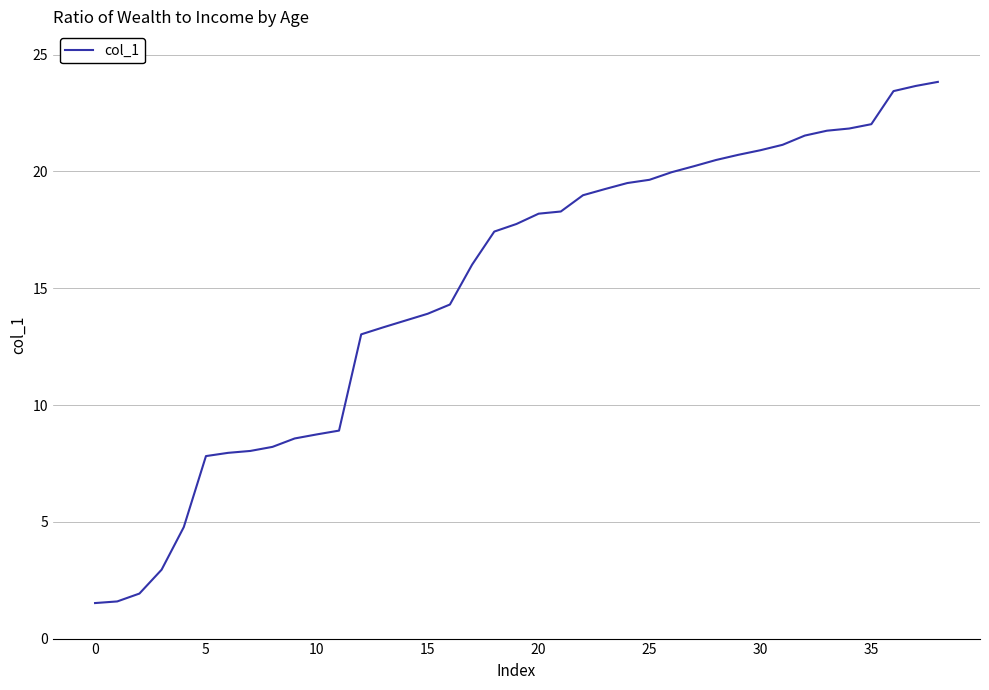

What is the smallest value displayed?

1.5